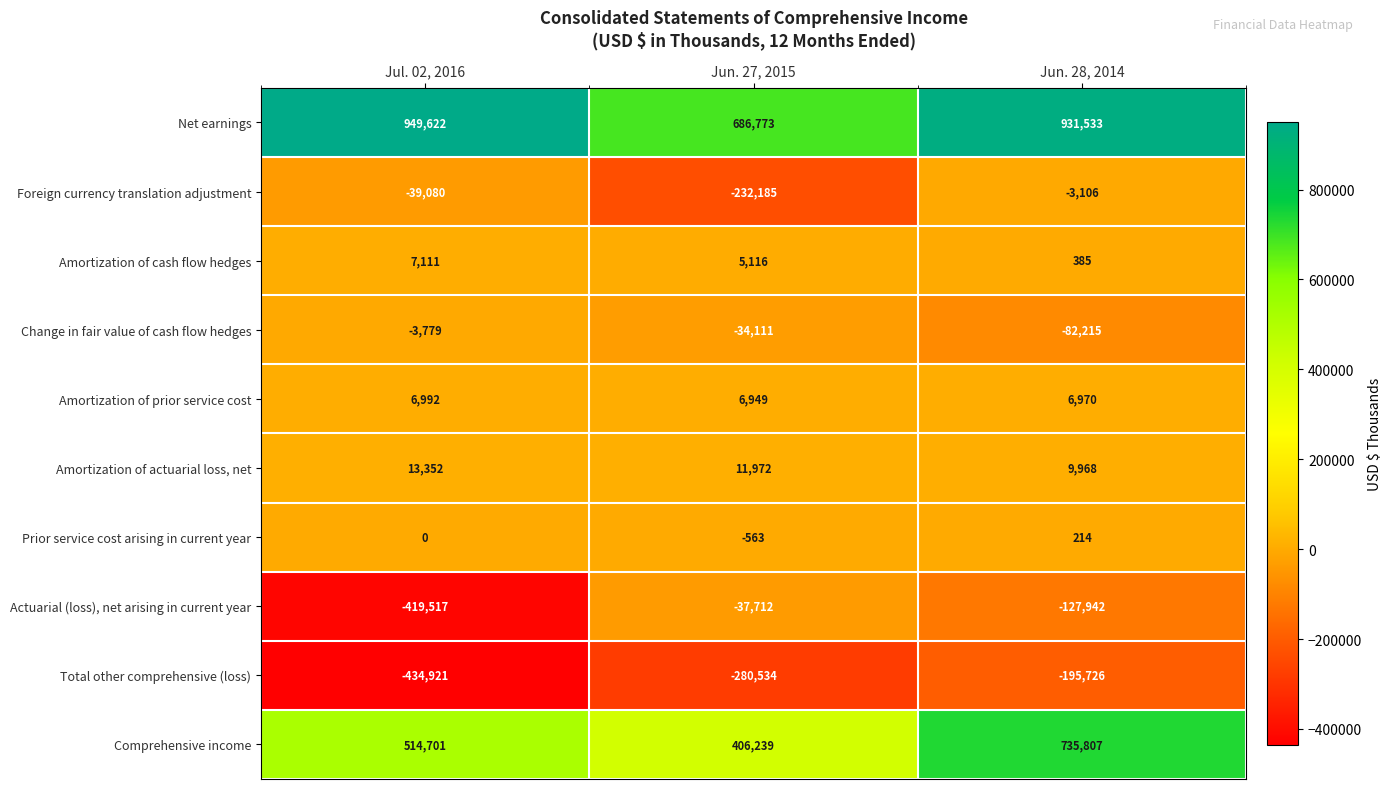

Which label corresponds to the largest value in the chart?

Jul. 02, 2016